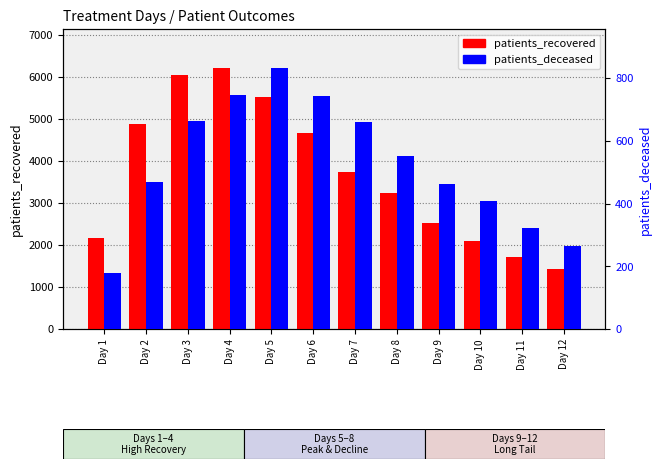

Is the value of patients_recovered at Day 7 greater than the value of patients_deceased at Day 1?

Yes